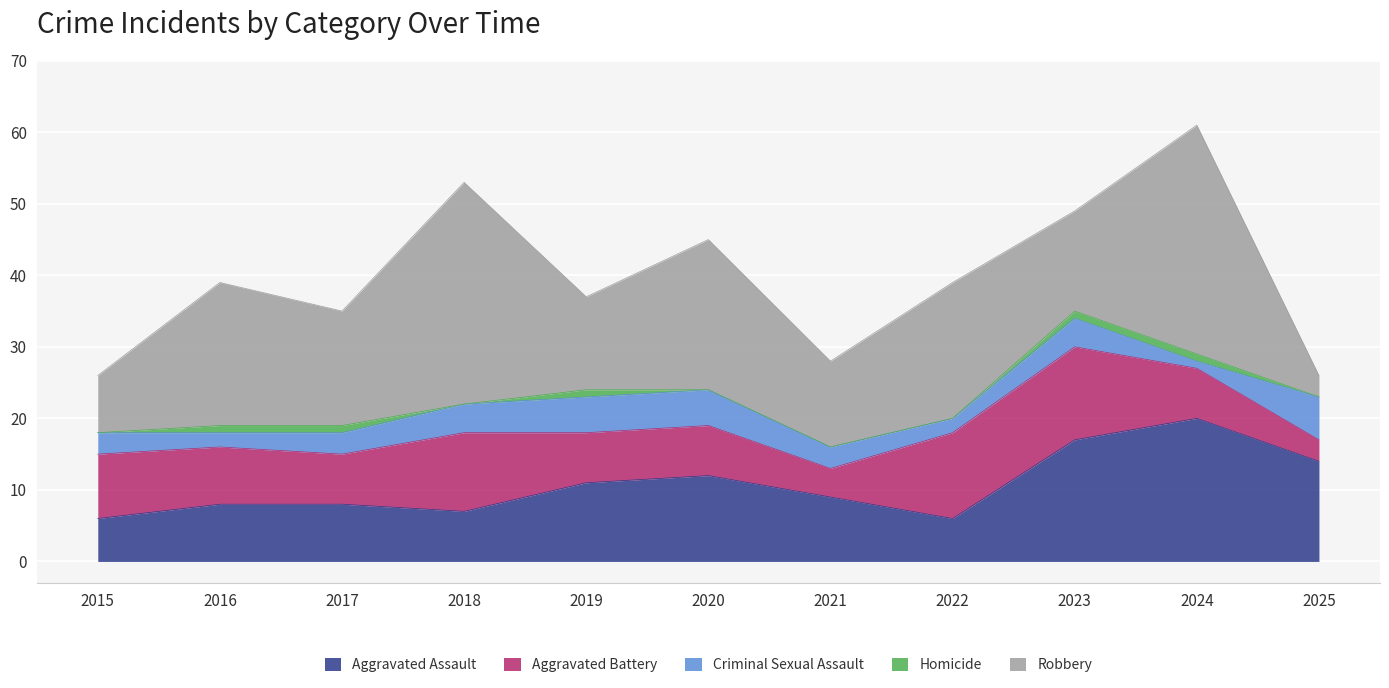

What is the maximum value for Criminal Sexual Assault?

6